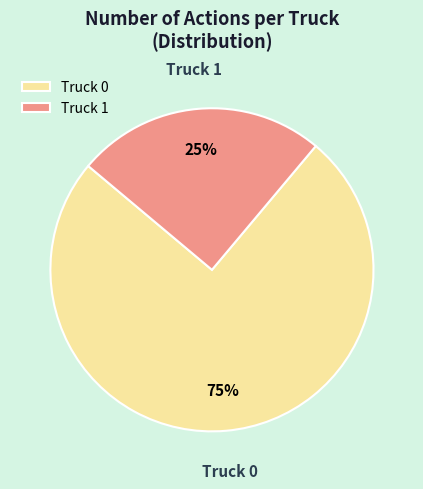

Between Truck 0 and Truck 1, which is larger?

Truck 0